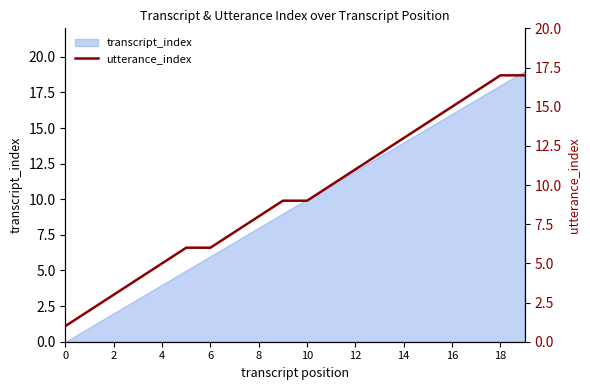

The value of transcript_index at 18 is 5. True or false?

False